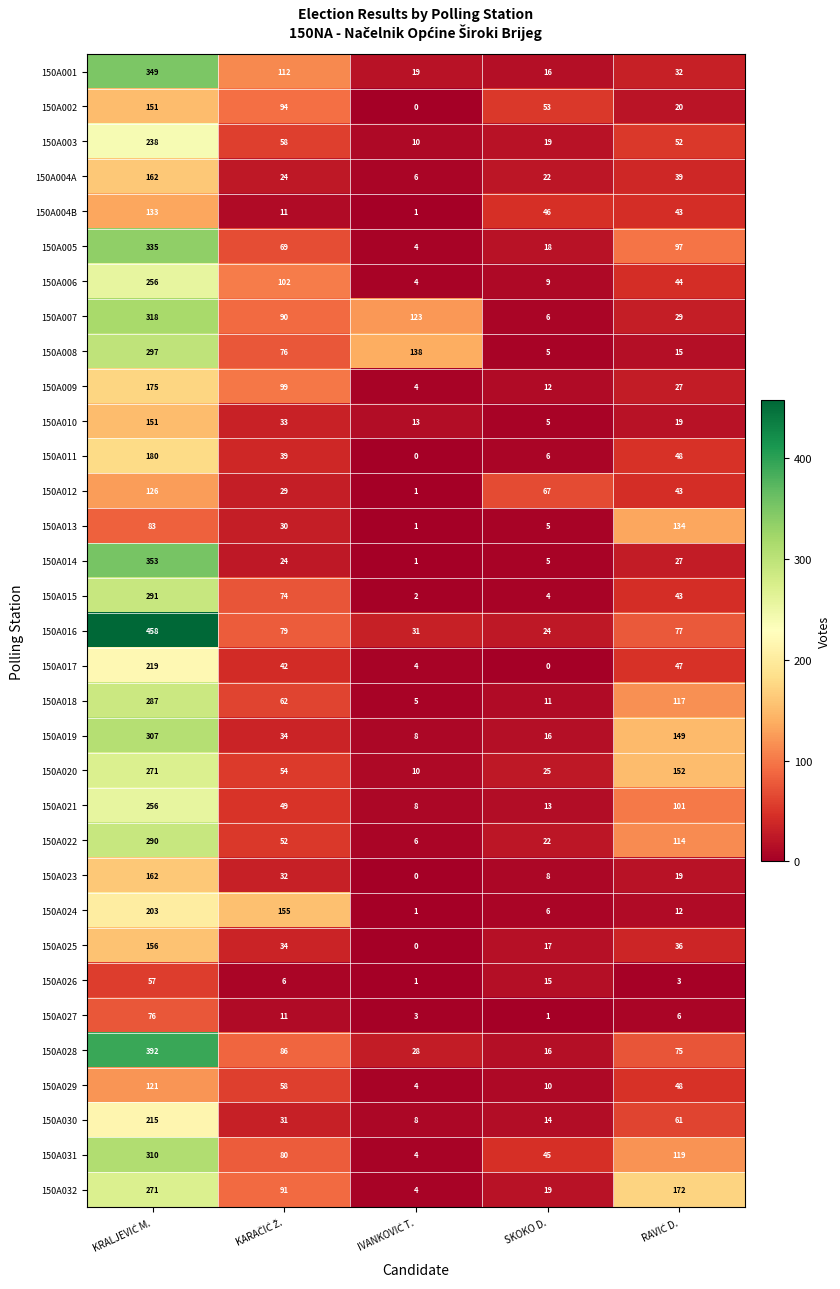

What is the total value across all series at SKOKO D.?

560